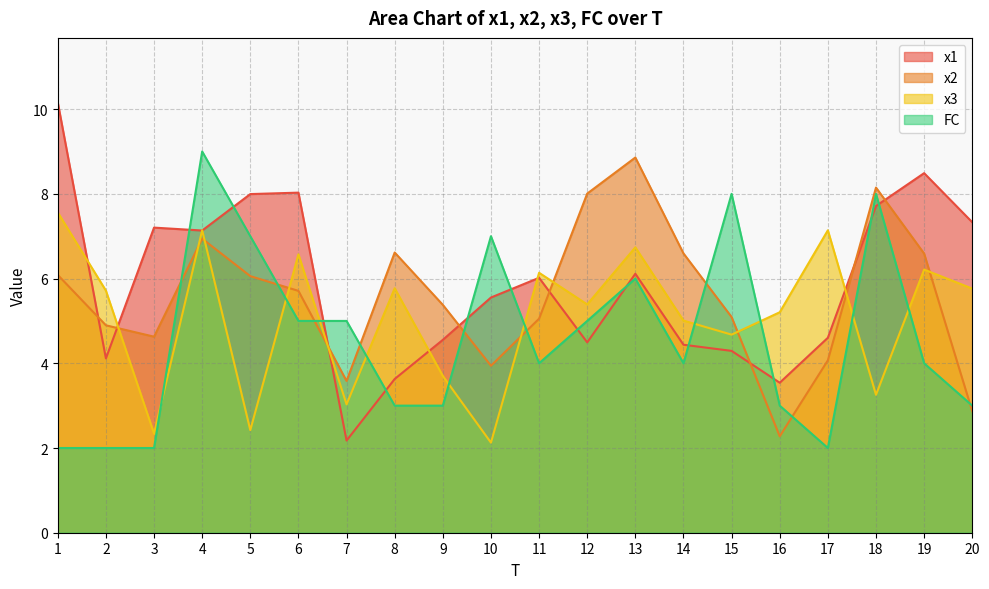

After their last crossing, which series has the higher values: x3 or FC?

x3